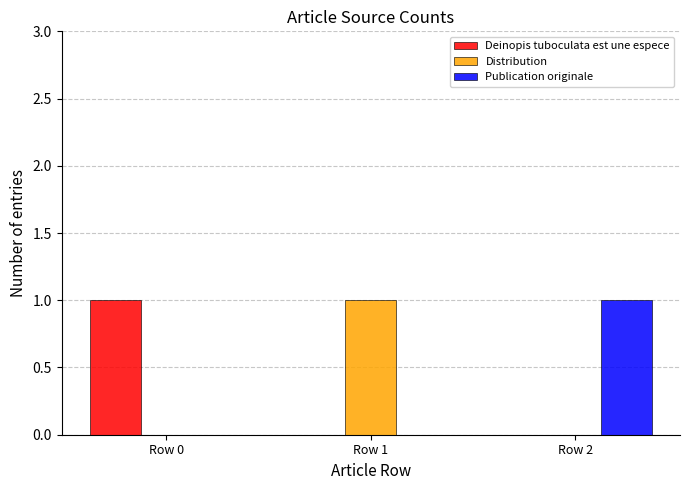

Count the number of categories in the chart.

3